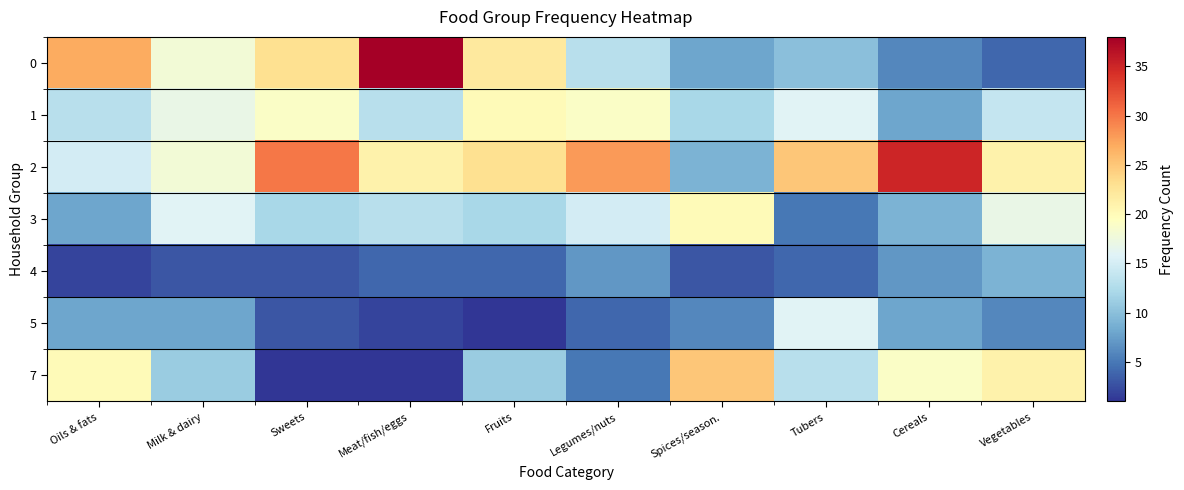

At which category is the sum across all series the highest?

Oils & fats